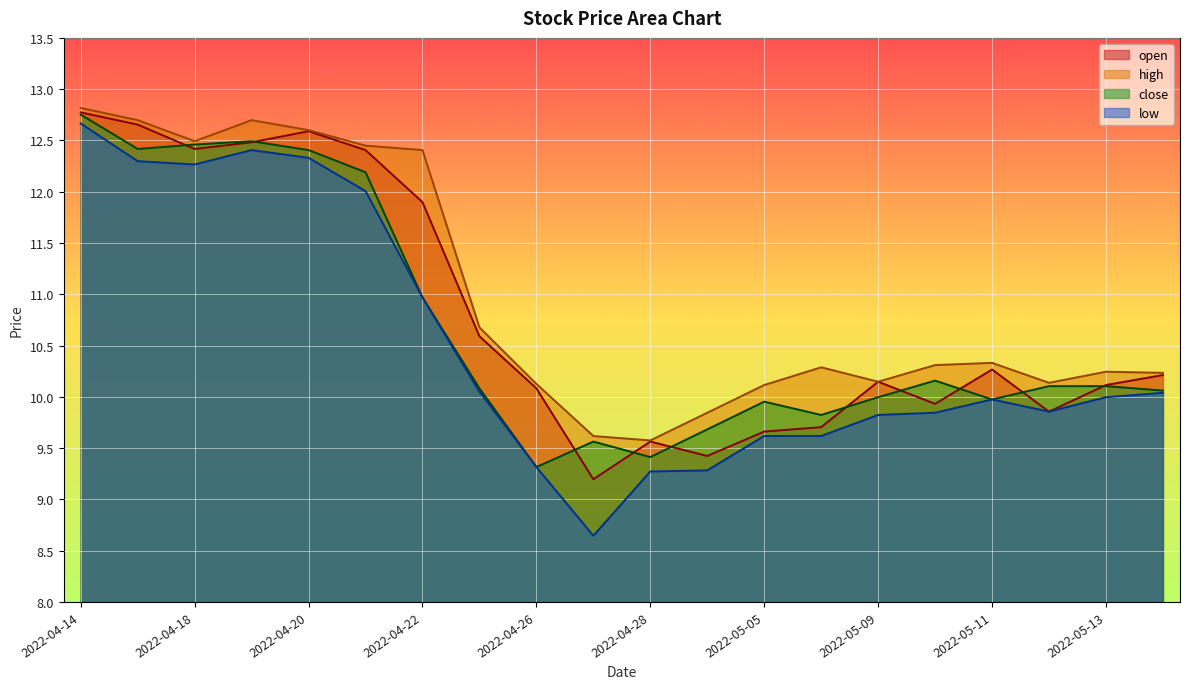

True or false: close and high cross at least once.

False